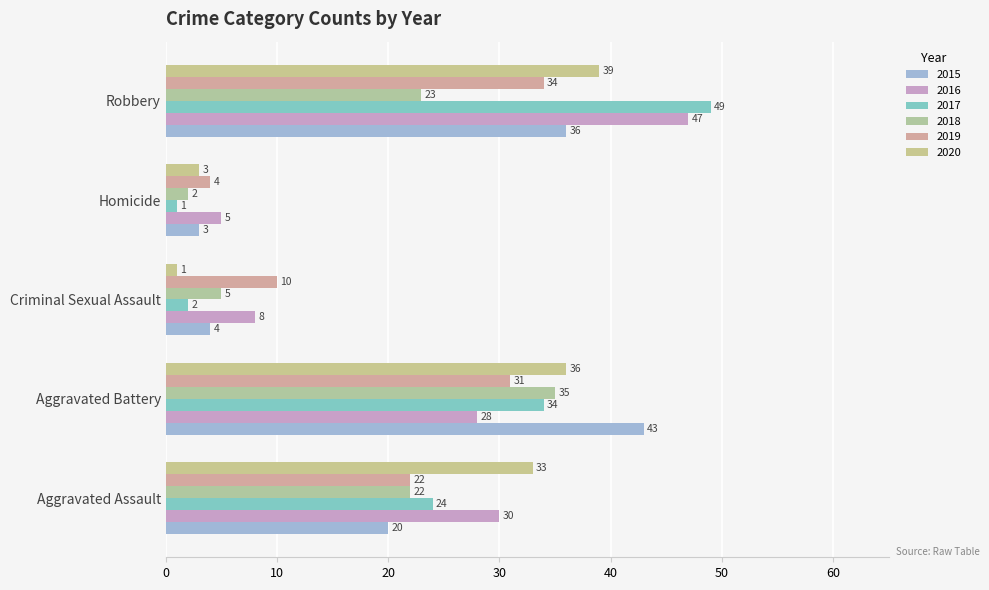

What is the difference between the highest and lowest values at Robbery?

26